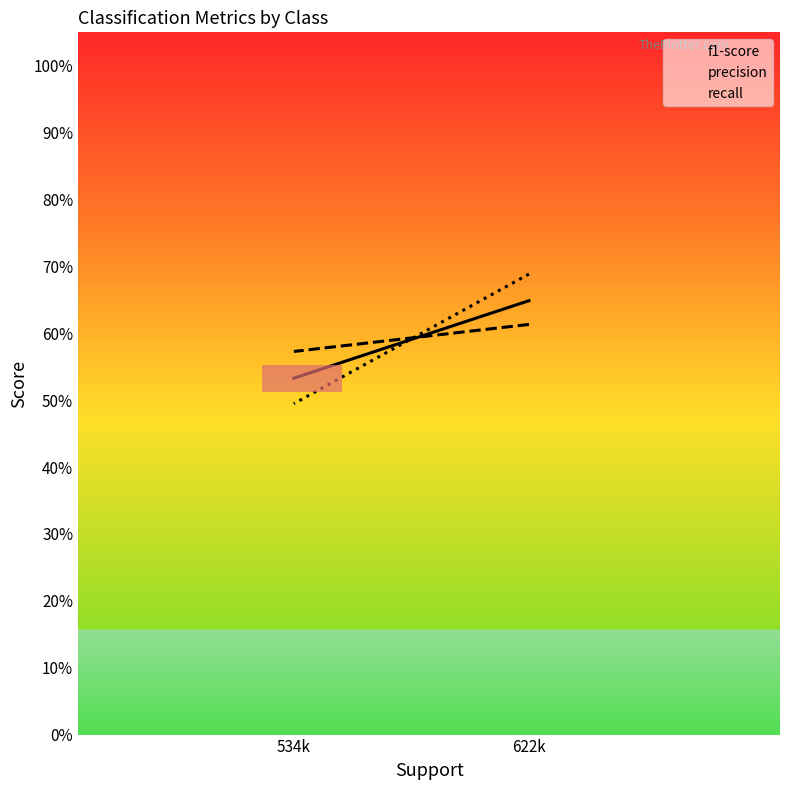

The recall series shows 1.2 at 622k. True or false?

False